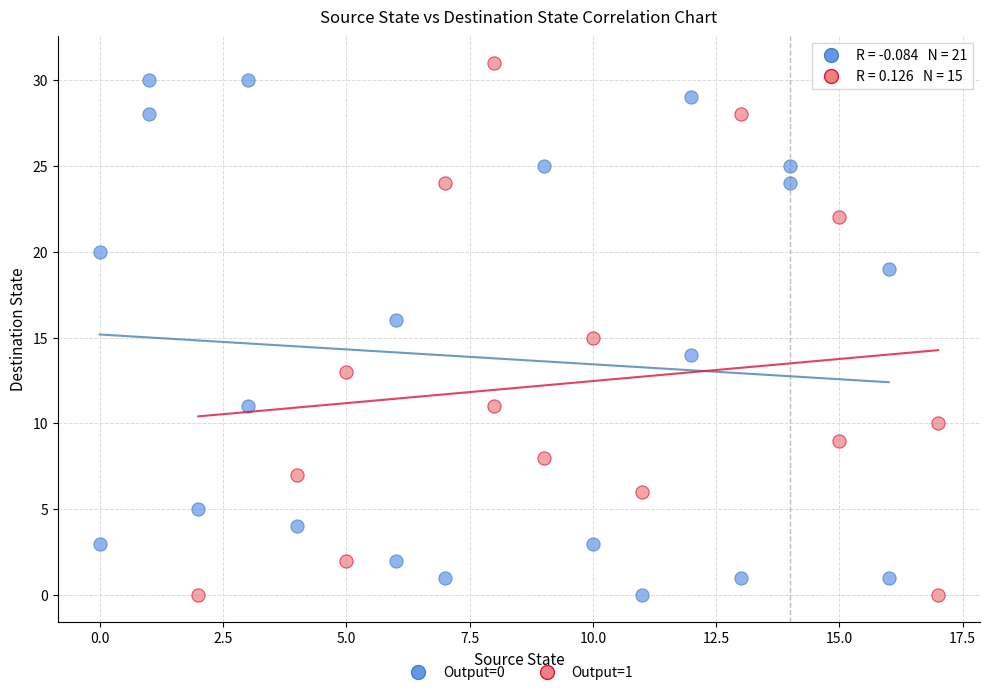

Which series has the widest spread of Y values?

Output=1